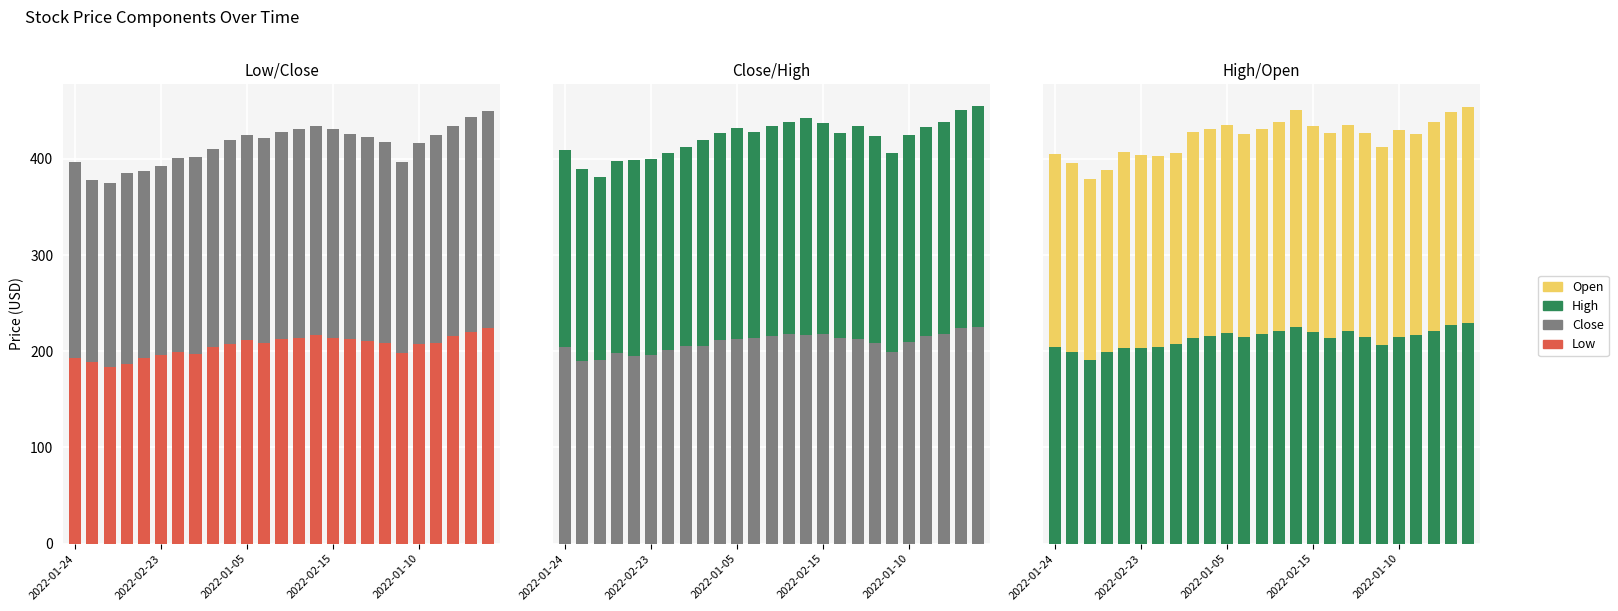

What is the sum of the Open values at 17 and 14?

439.0